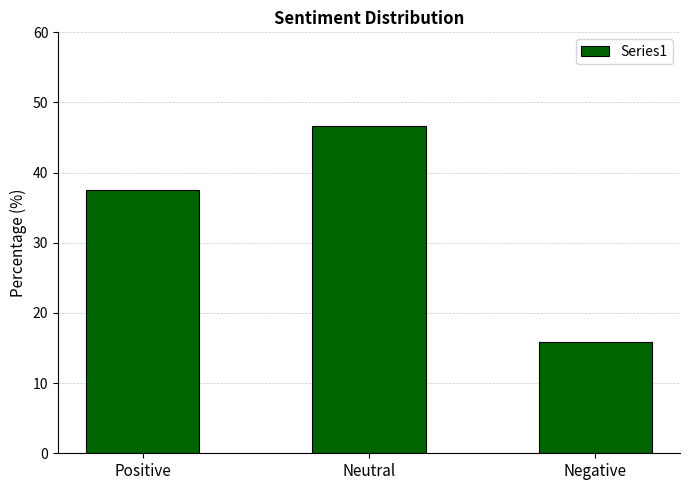

What is the maximum value shown in the chart?

46.6